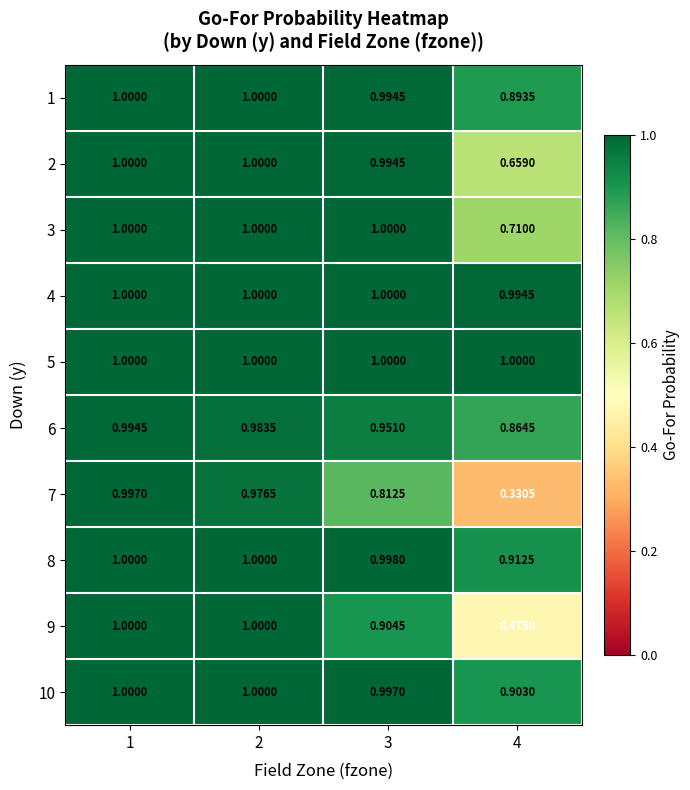

At which category does the chart reach its minimum across all series?

4